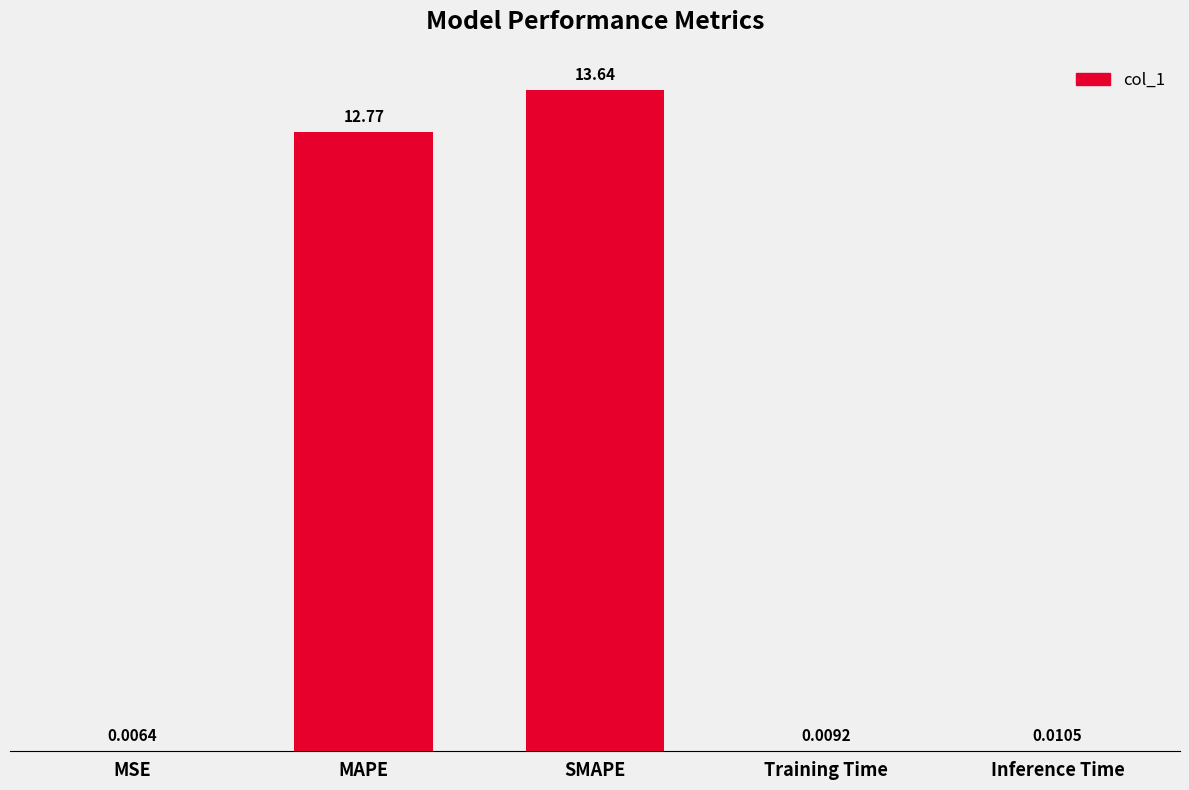

Which label corresponds to the largest value in the chart?

SMAPE